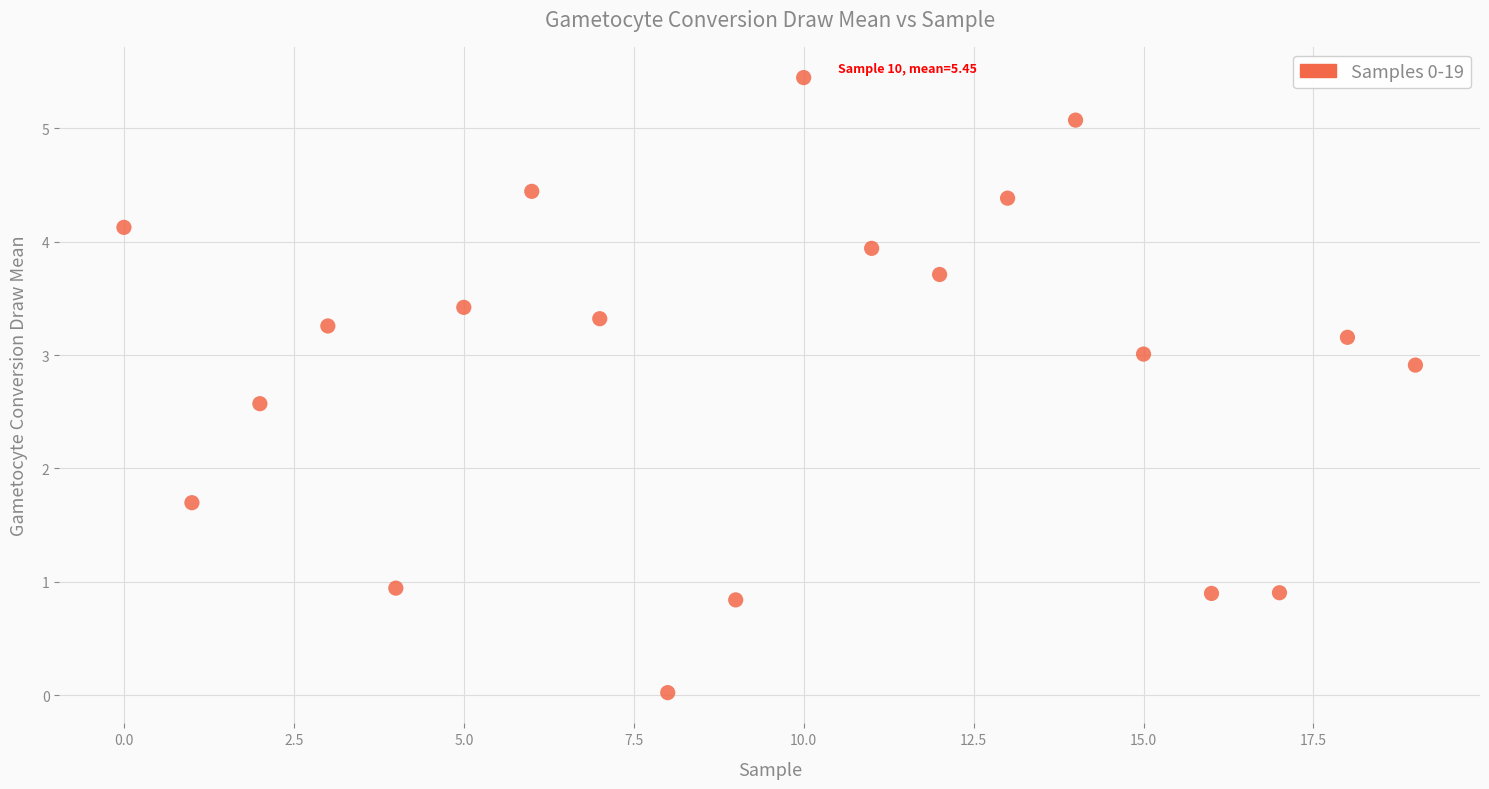

What Y value in the scatter plot is closest to 2?

1.7